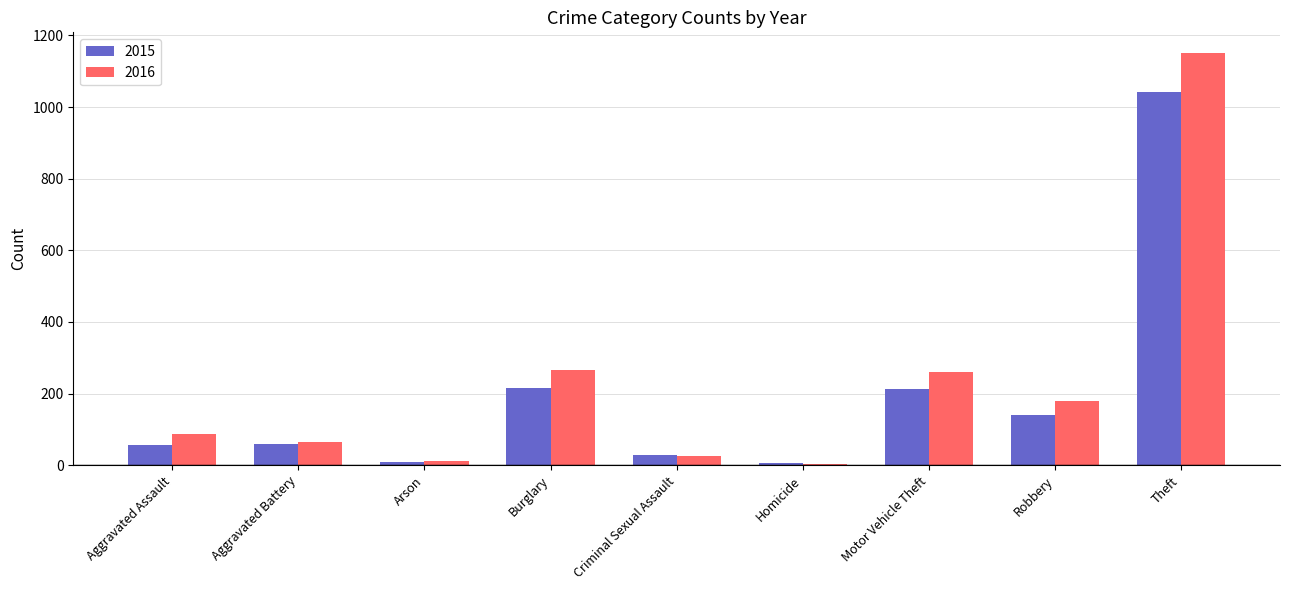

List the series in order of their peak value, lowest first.

2015, 2016